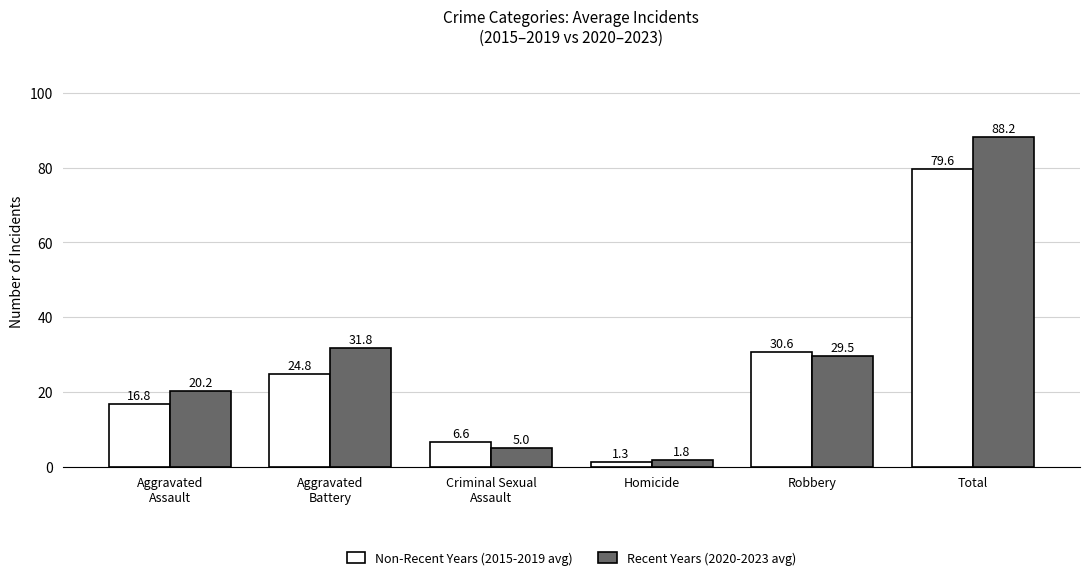

What is the smallest value displayed?

1.3